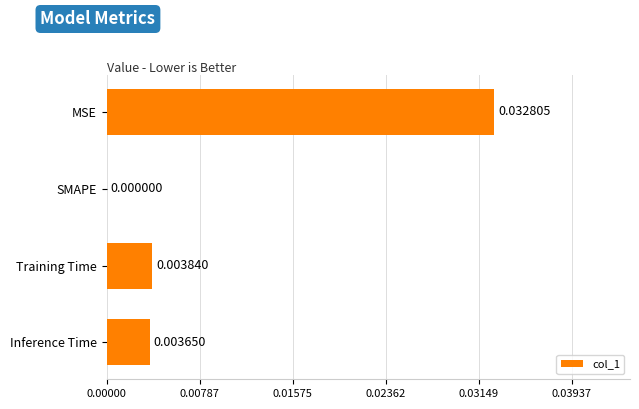

Which has a higher value, Inference Time or Training Time?

Training Time